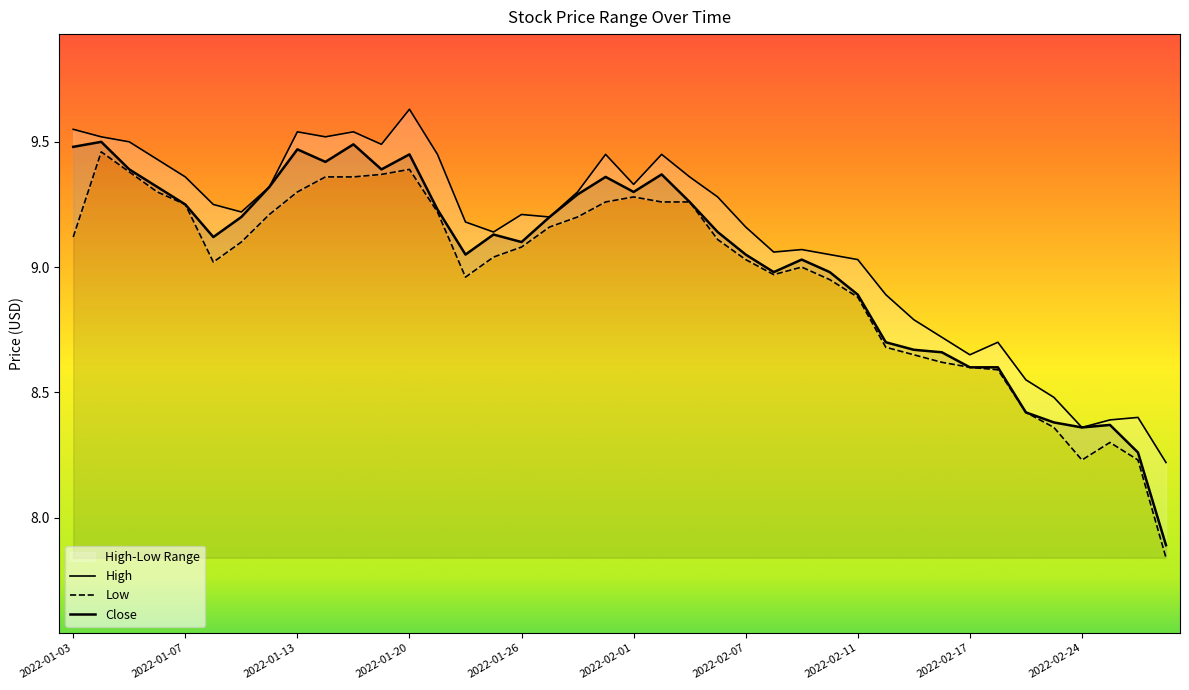

Which series has the widest spread of values?

Low